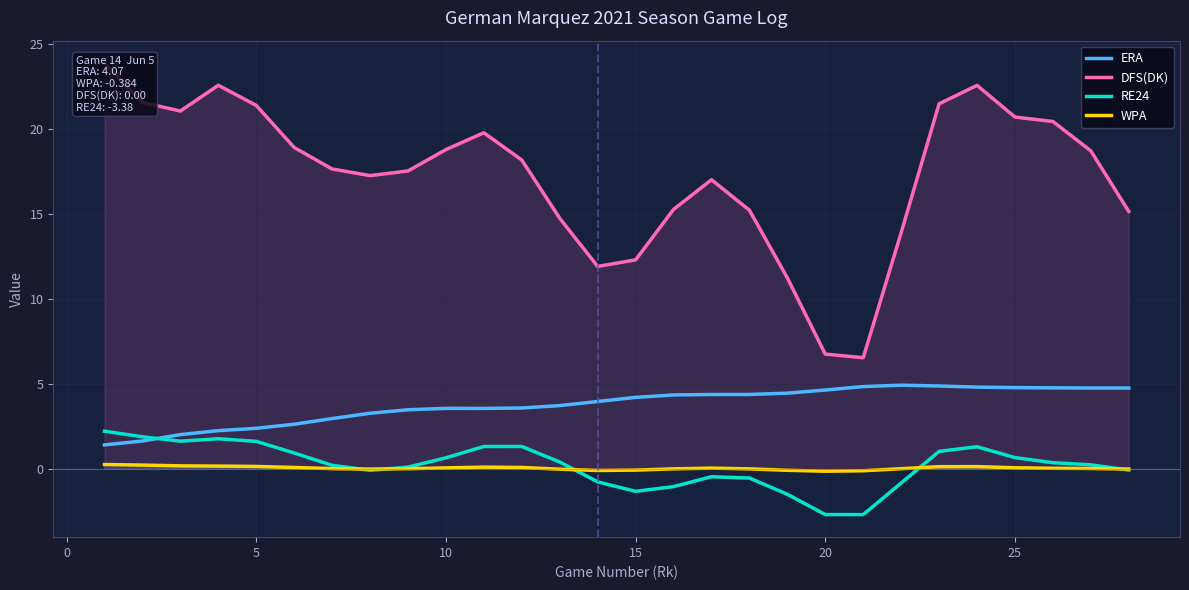

In RE24, how many points are higher than both neighbors (excluding endpoints)?

4